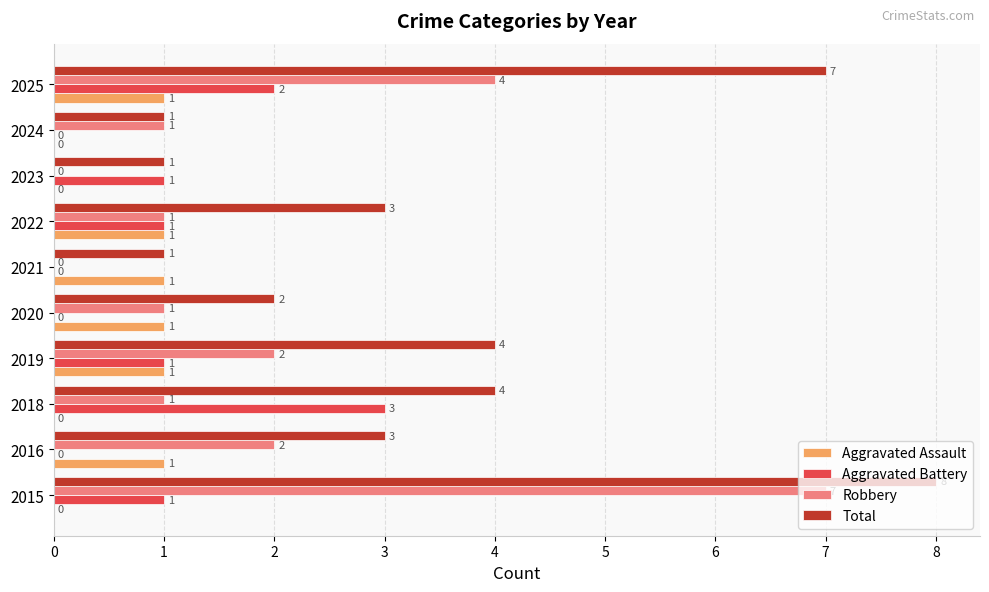

Between 2021 and 2025, which series saw the biggest shift?

Total